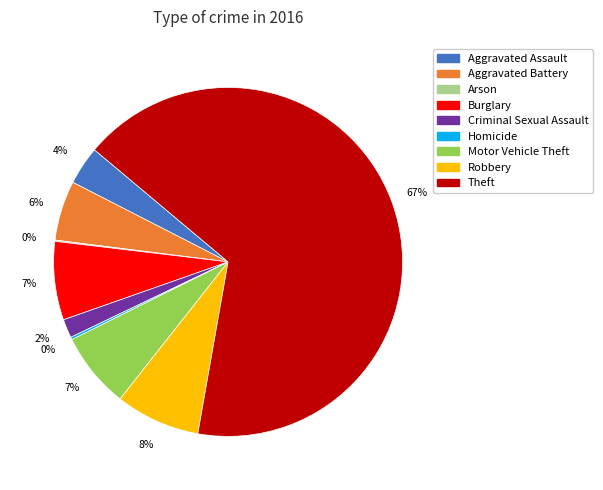

Which category accounts for the majority?

Theft